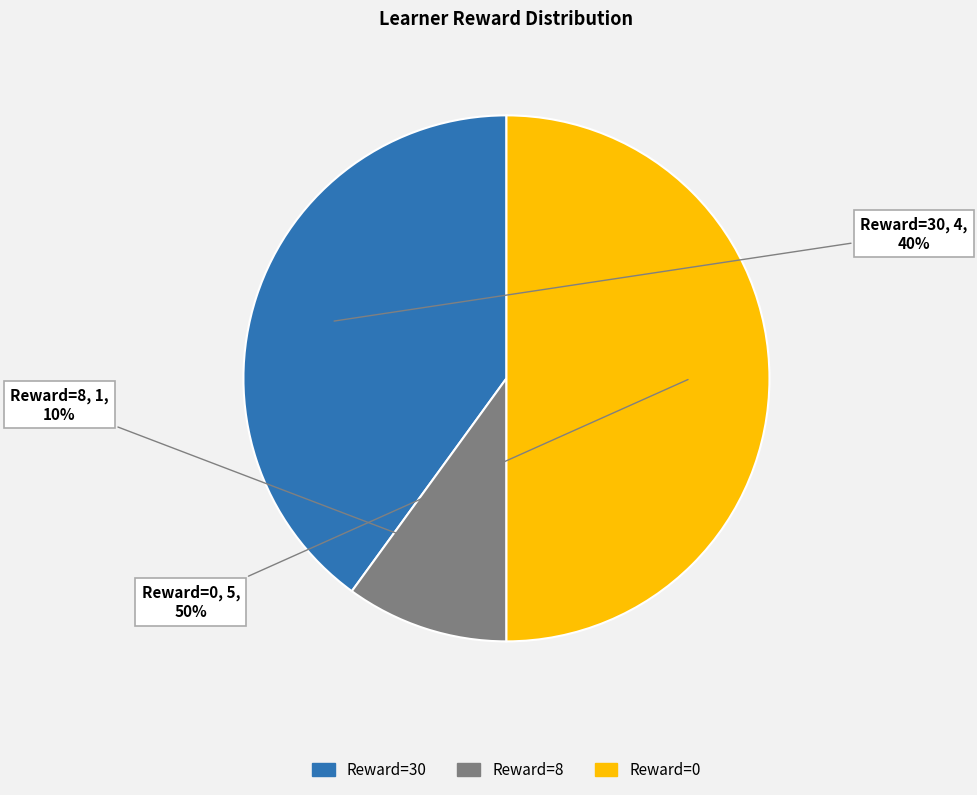

To the nearest percent, what is the average slice percentage?

33%